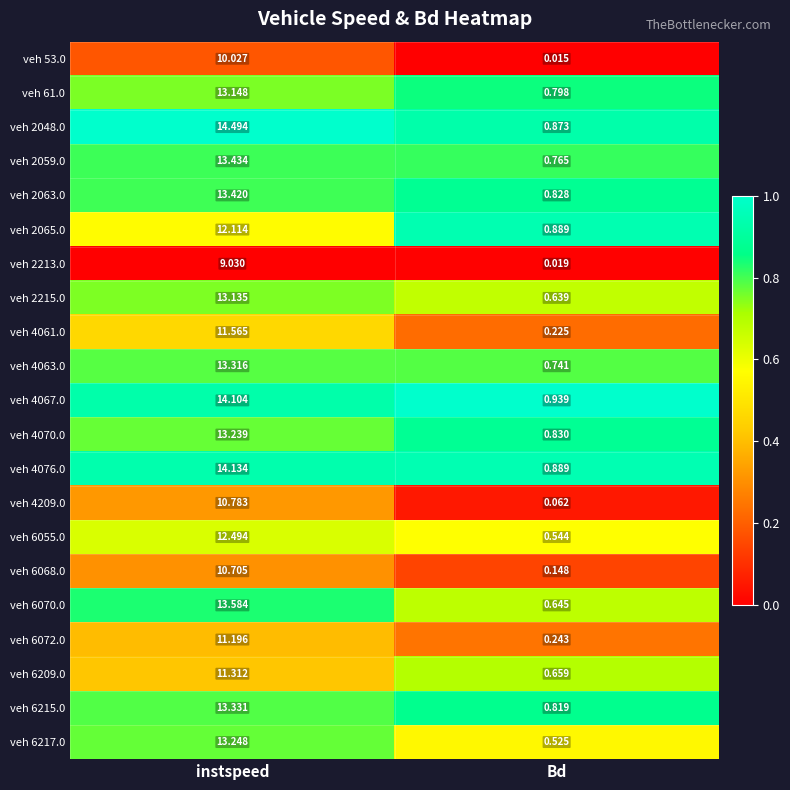

At which label does veh 4061.0 first exceed 11?

instspeed